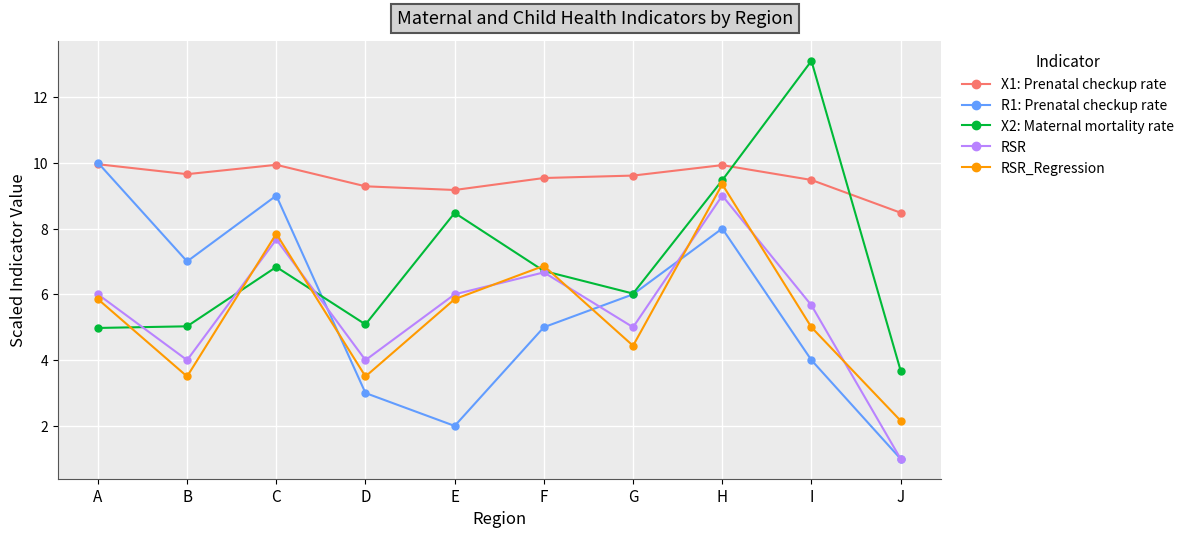

What is the difference between the highest and lowest values at D?

6.3